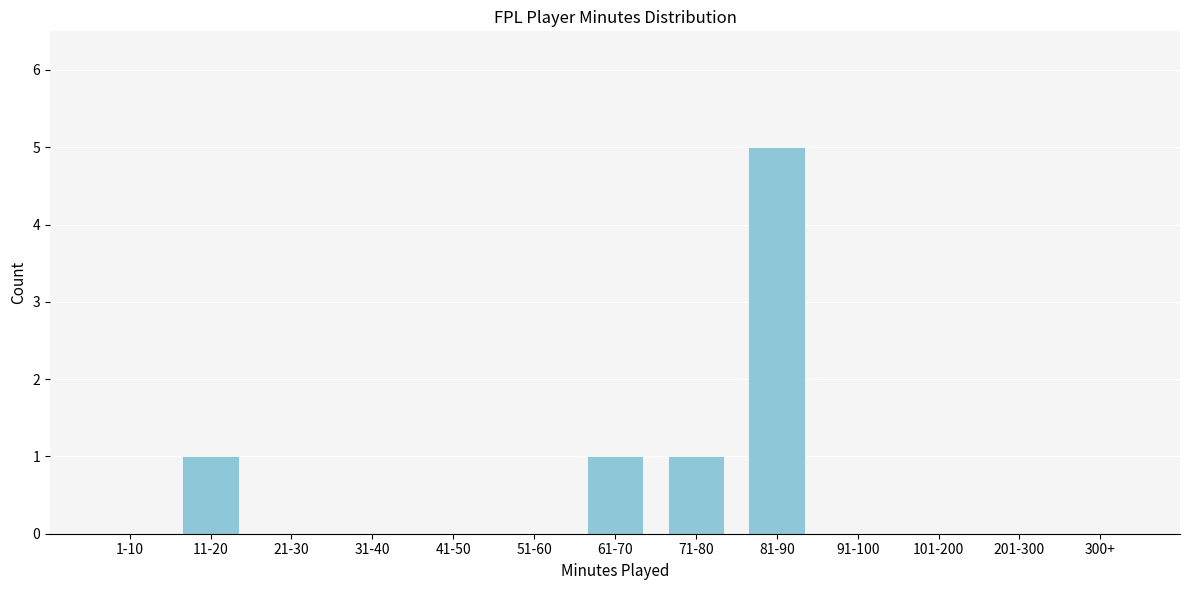

Reading left to right, list all the values displayed in this chart.

1-10=0	11-20=1	21-30=0	31-40=0	41-50=0	51-60=0	61-70=1	71-80=1	81-90=5	91-100=0	101-200=0	201-300=0	300+=0